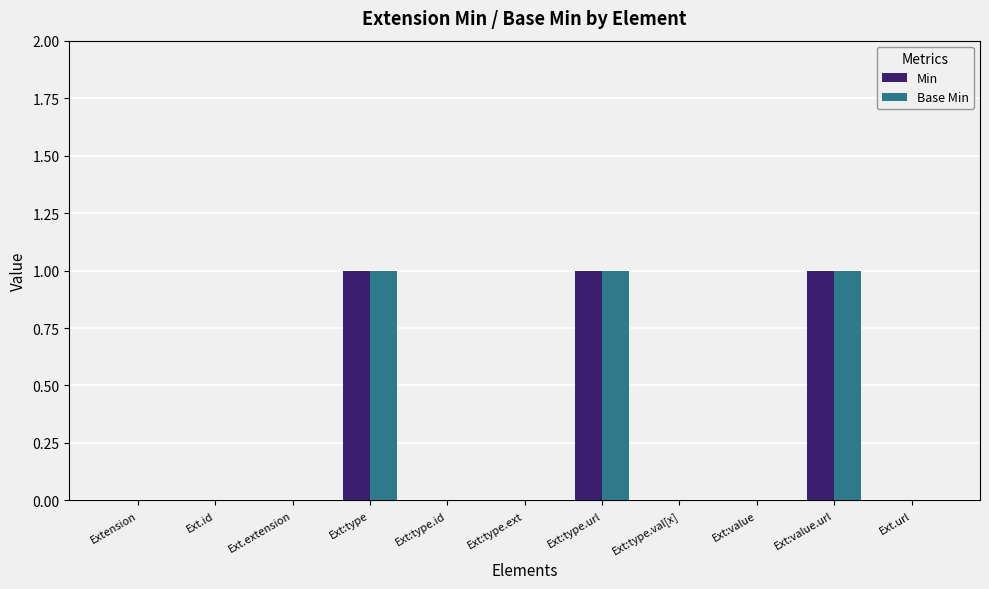

What is the sum of all Min values?

3